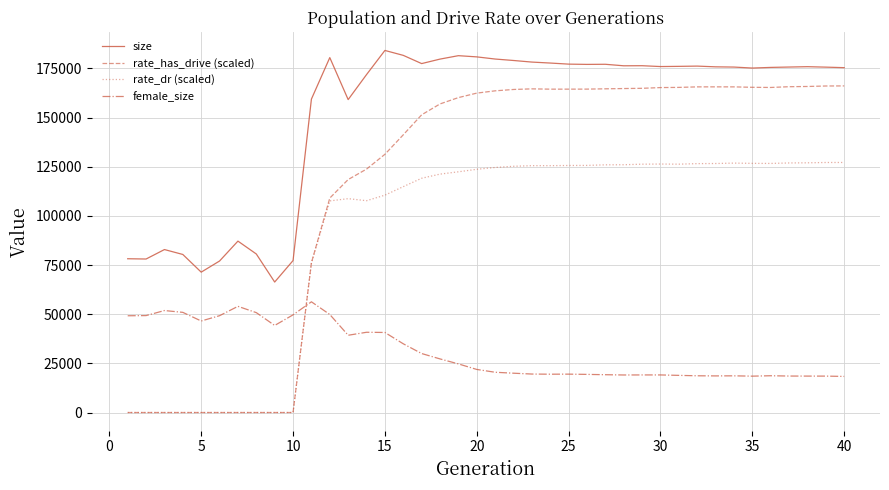

Which series has the largest total across all categories?

size